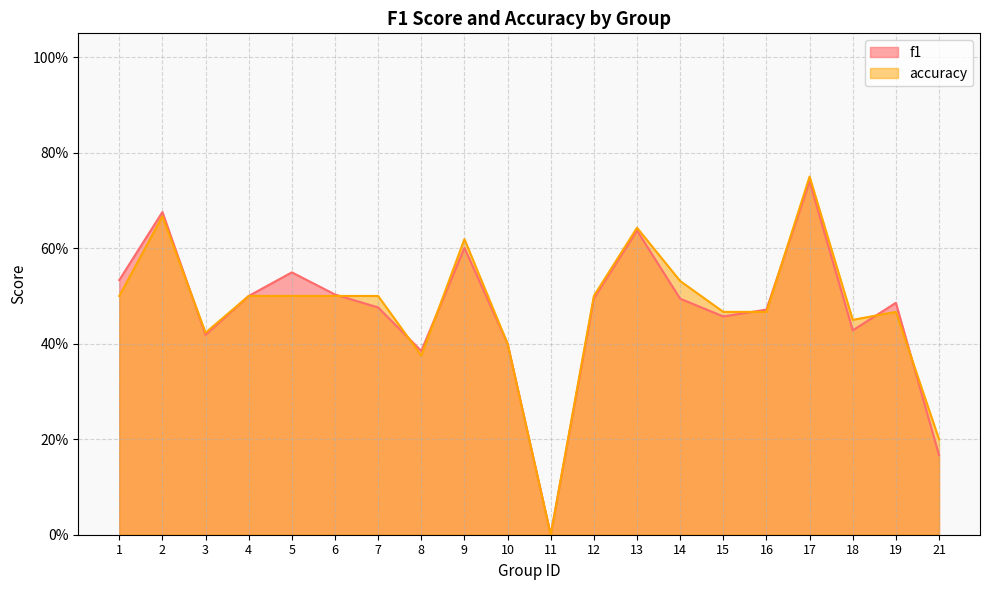

What is the difference between the f1 values at 1 and 11?

0.5